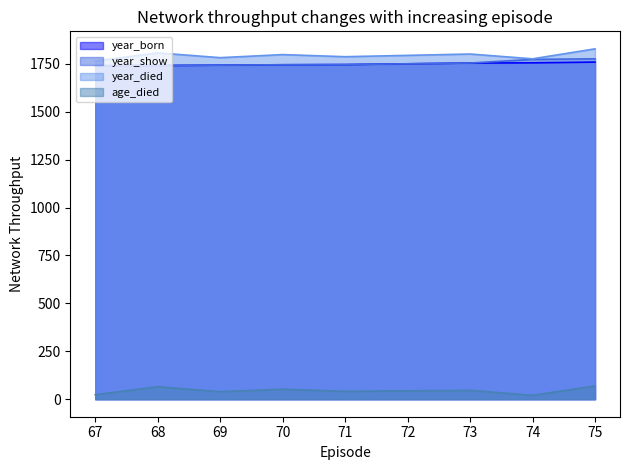

True or false: year_died has more than 0 points higher than both neighbors.

True